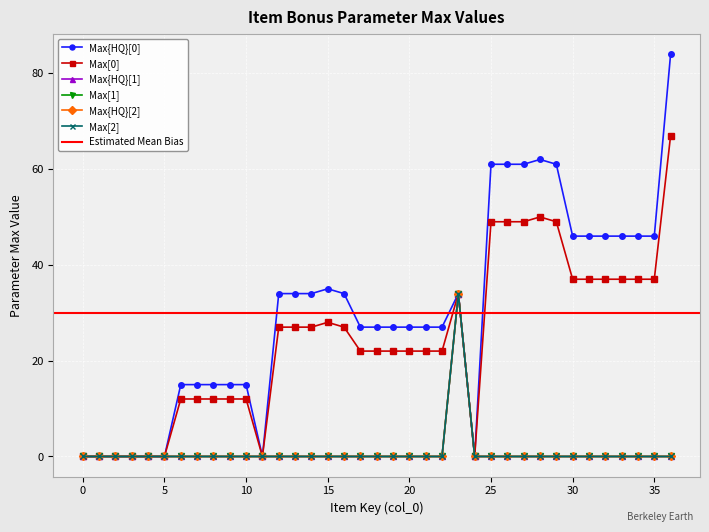

Reading left to right, list all the values displayed in this chart.

Max{HQ}[0]: 0	0	0	0	0	0	15	15	15	15	15	0	34	34	34	35	34	27	27	27	27	27	27	34	0	61	61	61	62	61	46	46	46	46	46	46	84
Max[0]: 0	0	0	0	0	0	12	12	12	12	12	0	27	27	27	28	27	22	22	22	22	22	22	34	0	49	49	49	50	49	37	37	37	37	37	37	67
Max{HQ}[1]: 0	0	0	0	0	0	0	0	0	0	0	0	0	0	0	0	0	0	0	0	0	0	0	34	0	0	0	0	0	0	0	0	0	0	0	0	0
Max[1]: 0	0	0	0	0	0	0	0	0	0	0	0	0	0	0	0	0	0	0	0	0	0	0	34	0	0	0	0	0	0	0	0	0	0	0	0	0
Max{HQ}[2]: 0	0	0	0	0	0	0	0	0	0	0	0	0	0	0	0	0	0	0	0	0	0	0	34	0	0	0	0	0	0	0	0	0	0	0	0	0
Max[2]: 0	0	0	0	0	0	0	0	0	0	0	0	0	0	0	0	0	0	0	0	0	0	0	34	0	0	0	0	0	0	0	0	0	0	0	0	0